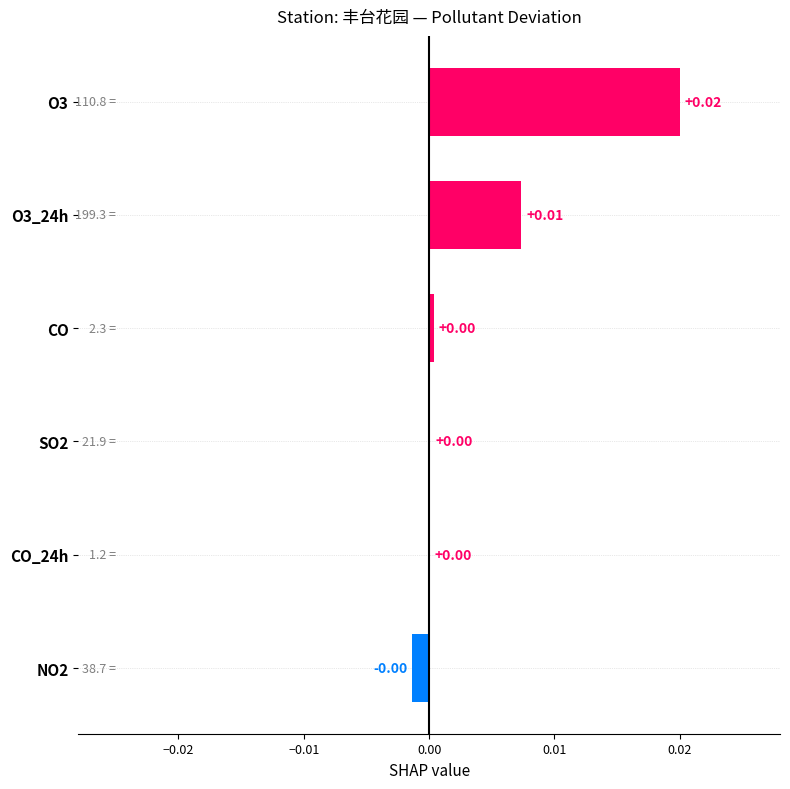

Between NO2 and O3, which is larger?

O3